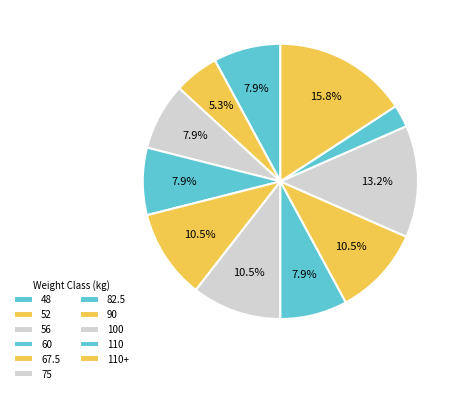

Does 110+ represent more than half of the total?

No